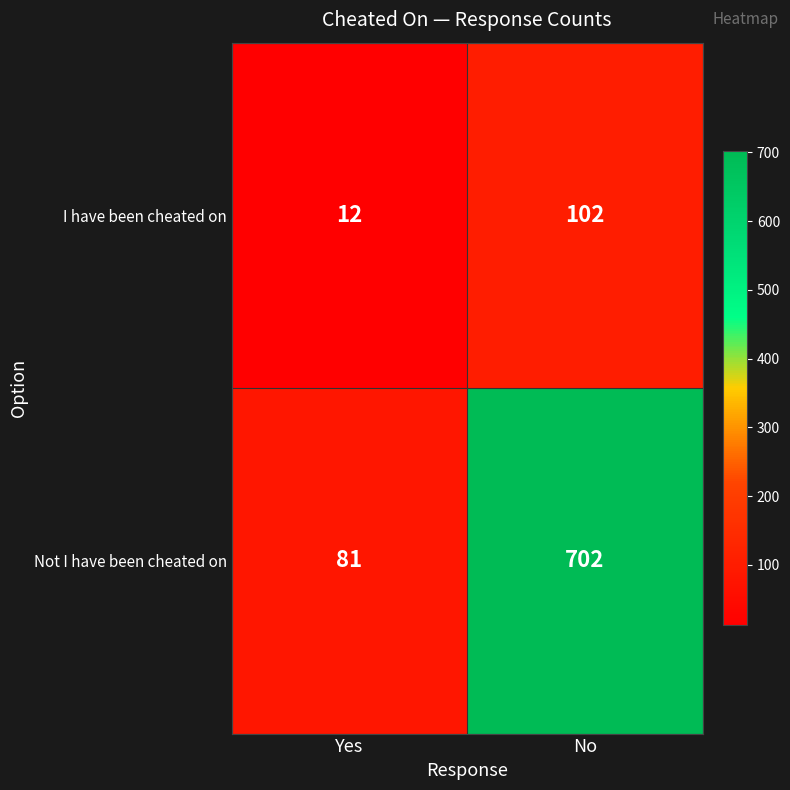

Reading left to right, list all the values displayed in this chart.

I have been cheated on: Yes=12	No=102
Not I have been cheated on: Yes=81	No=702